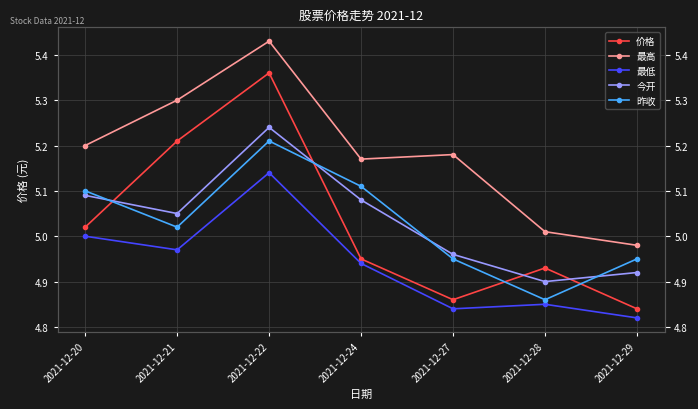

Rank the series by their maximum value, from highest to lowest.

最高, 价格, 今开, 昨收, 最低